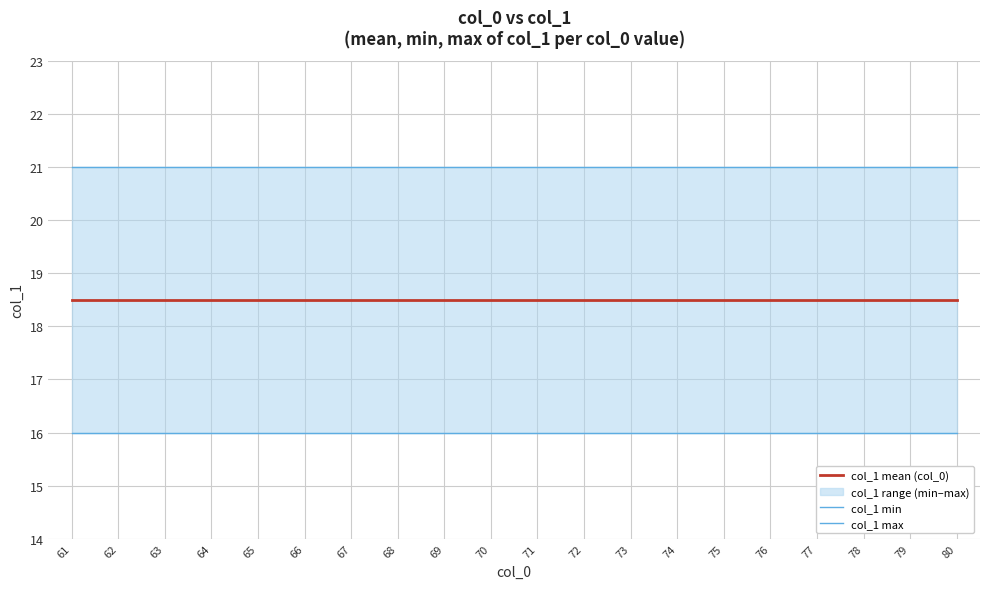

True or false: col_1 min and col_1 mean (col_0) intersect in this chart.

False